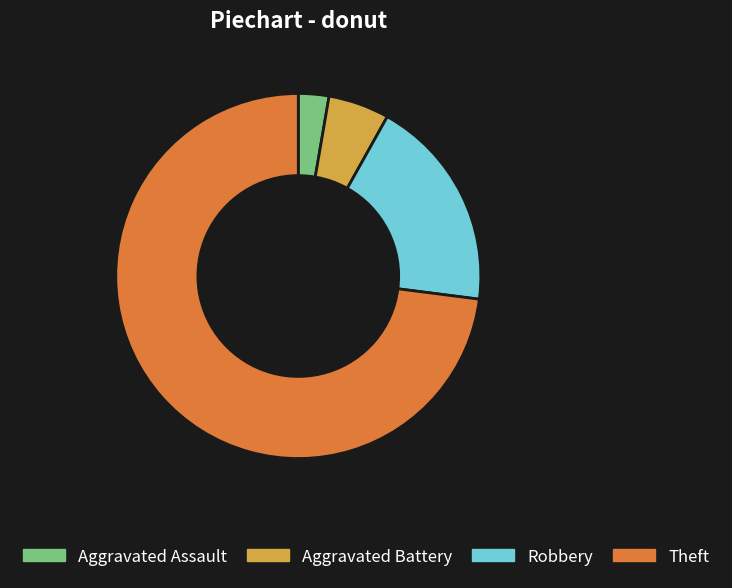

What is the ratio of the value at Aggravated Battery to the value at Robbery?

0.3